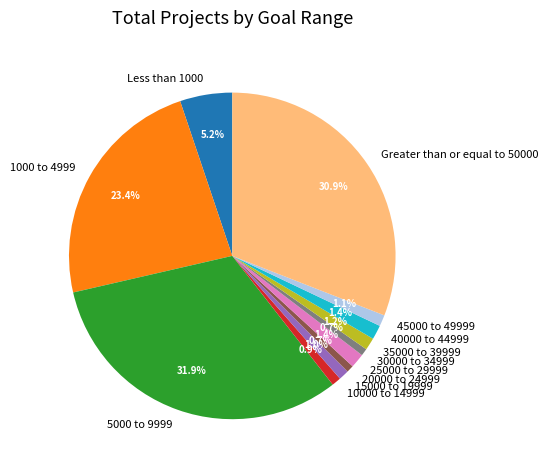

Is 20000 to 24999 the majority of the pie?

No